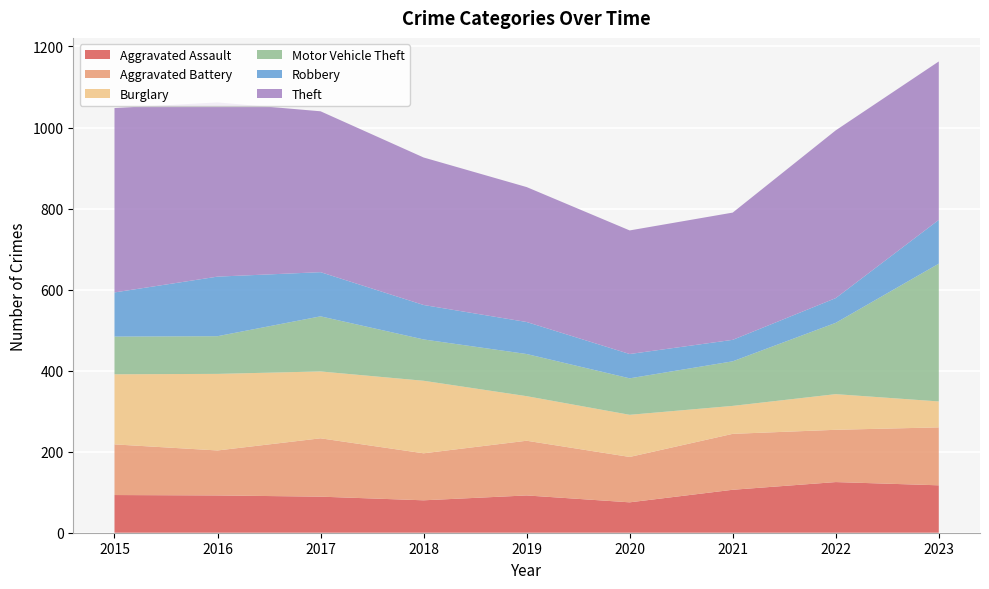

Reading left to right, transcribe all the data shown in this chart.

Aggravated Assault: 93	92	89	80	92	75	106	125	117
Aggravated Battery: 125	111	144	116	135	112	138	129	143
Burglary: 173	189	165	179	110	104	69	88	64
Motor Vehicle Theft: 93	93	136	102	104	90	110	176	340
Robbery: 109	147	109	85	79	60	53	61	108
Theft: 455	430	397	364	333	305	314	414	391